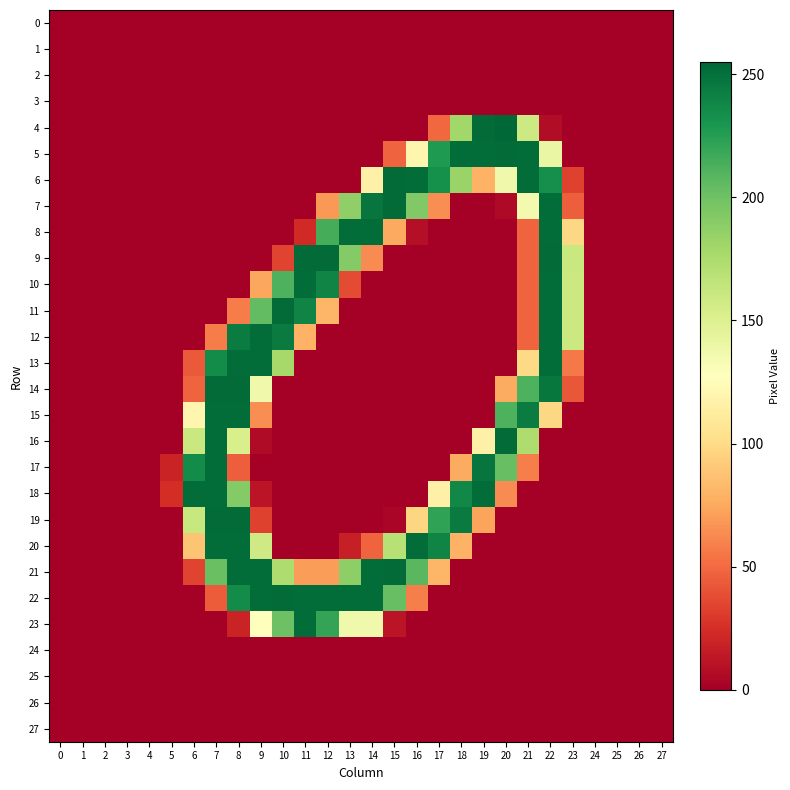

Reading left to right, transcribe all the data shown in this chart.

0: 0=0	1=0	2=0	3=0	4=0	5=0	6=0	7=0	8=0	9=0	10=0	11=0	12=0	13=0	14=0	15=0	16=0	17=0	18=0	19=0	20=0	21=0	22=0	23=0	24=0	25=0	26=0	27=0
1: 0=0	1=0	2=0	3=0	4=0	5=0	6=0	7=0	8=0	9=0	10=0	11=0	12=0	13=0	14=0	15=0	16=0	17=0	18=0	19=0	20=0	21=0	22=0	23=0	24=0	25=0	26=0	27=0
2: 0=0	1=0	2=0	3=0	4=0	5=0	6=0	7=0	8=0	9=0	10=0	11=0	12=0	13=0	14=0	15=0	16=0	17=0	18=0	19=0	20=0	21=0	22=0	23=0	24=0	25=0	26=0	27=0
3: 0=0	1=0	2=0	3=0	4=0	5=0	6=0	7=0	8=0	9=0	10=0	11=0	12=0	13=0	14=0	15=0	16=0	17=0	18=0	19=0	20=0	21=0	22=0	23=0	24=0	25=0	26=0	27=0
4: 0=0	1=0	2=0	3=0	4=0	5=0	6=0	7=0	8=0	9=0	10=0	11=0	12=0	13=0	14=0	15=0	16=0	17=49	18=180	19=253	20=255	21=159	22=7	23=0	24=0	25=0	26=0	27=0
5: 0=0	1=0	2=0	3=0	4=0	5=0	6=0	7=0	8=0	9=0	10=0	11=0	12=0	13=0	14=0	15=47	16=120	17=228	18=252	19=252	20=253	21=252	22=141	23=0	24=0	25=0	26=0	27=0
6: 0=0	1=0	2=0	3=0	4=0	5=0	6=0	7=0	8=0	9=0	10=0	11=0	12=0	13=0	14=116	15=253	16=252	17=233	18=183	19=79	20=137	21=252	22=234	23=33	24=0	25=0	26=0	27=0
7: 0=0	1=0	2=0	3=0	4=0	5=0	6=0	7=0	8=0	9=0	10=0	11=0	12=68	13=187	14=248	15=253	16=193	17=64	18=0	19=0	20=5	21=135	22=252	23=45	24=0	25=0	26=0	27=0
8: 0=0	1=0	2=0	3=0	4=0	5=0	6=0	7=0	8=0	9=0	10=0	11=22	12=215	13=252	14=252	15=75	16=8	17=0	18=0	19=0	20=0	21=47	22=252	23=98	24=0	25=0	26=0	27=0
9: 0=0	1=0	2=0	3=0	4=0	5=0	6=0	7=0	8=0	9=0	10=34	11=253	12=253	13=192	14=63	15=0	16=0	17=0	18=0	19=0	20=0	21=47	22=253	23=161	24=0	25=0	26=0	27=0
10: 0=0	1=0	2=0	3=0	4=0	5=0	6=0	7=0	8=0	9=74	10=212	11=252	12=240	13=37	14=0	15=0	16=0	17=0	18=0	19=0	20=0	21=47	22=252	23=160	24=0	25=0	26=0	27=0
11: 0=0	1=0	2=0	3=0	4=0	5=0	6=0	7=0	8=57	9=205	10=253	11=240	12=81	13=0	14=0	15=0	16=0	17=0	18=0	19=0	20=0	21=47	22=252	23=160	24=0	25=0	26=0	27=0
12: 0=0	1=0	2=0	3=0	4=0	5=0	6=0	7=57	8=244	9=252	10=245	11=79	12=0	13=0	14=0	15=0	16=0	17=0	18=0	19=0	20=0	21=47	22=252	23=160	24=0	25=0	26=0	27=0
13: 0=0	1=0	2=0	3=0	4=0	5=0	6=43	7=236	8=252	9=252	10=178	11=0	12=0	13=0	14=0	15=0	16=0	17=0	18=0	19=0	20=0	21=99	22=252	23=56	24=0	25=0	26=0	27=0
14: 0=0	1=0	2=0	3=0	4=0	5=0	6=47	7=253	8=253	9=137	10=0	11=0	12=0	13=0	14=0	15=0	16=0	17=0	18=0	19=0	20=76	21=212	22=247	23=42	24=0	25=0	26=0	27=0
15: 0=0	1=0	2=0	3=0	4=0	5=0	6=120	7=252	8=252	9=64	10=0	11=0	12=0	13=0	14=0	15=0	16=0	17=0	18=0	19=0	20=212	21=244	22=98	23=0	24=0	25=0	26=0	27=0
16: 0=0	1=0	2=0	3=0	4=0	5=0	6=161	7=252	8=153	9=6	10=0	11=0	12=0	13=0	14=0	15=0	16=0	17=0	18=0	19=116	20=253	21=174	22=0	23=0	24=0	25=0	26=0	27=0
17: 0=0	1=0	2=0	3=0	4=0	5=19	6=236	7=252	8=45	9=0	10=0	11=0	12=0	13=0	14=0	15=0	16=0	17=0	18=76	19=248	20=203	21=58	22=0	23=0	24=0	25=0	26=0	27=0
18: 0=0	1=0	2=0	3=0	4=0	5=24	6=252	7=252	8=192	9=11	10=0	11=0	12=0	13=0	14=0	15=0	16=0	17=116	18=238	19=252	20=63	21=0	22=0	23=0	24=0	25=0	26=0	27=0
19: 0=0	1=0	2=0	3=0	4=0	5=0	6=162	7=253	8=253	9=33	10=0	11=0	12=0	13=0	14=0	15=3	16=97	17=222	18=245	19=73	20=0	21=0	22=0	23=0	24=0	25=0	26=0	27=0
20: 0=0	1=0	2=0	3=0	4=0	5=0	6=88	7=252	8=252	9=158	10=0	11=0	12=0	13=17	14=47	15=170	16=252	17=240	18=79	19=0	20=0	21=0	22=0	23=0	24=0	25=0	26=0	27=0
21: 0=0	1=0	2=0	3=0	4=0	5=0	6=34	7=202	8=252	9=252	10=174	11=70	12=70	13=188	14=252	15=253	16=208	17=81	18=0	19=0	20=0	21=0	22=0	23=0	24=0	25=0	26=0	27=0
22: 0=0	1=0	2=0	3=0	4=0	5=0	6=0	7=44	8=236	9=252	10=253	11=252	12=252	13=252	14=252	15=203	16=58	17=0	18=0	19=0	20=0	21=0	22=0	23=0	24=0	25=0	26=0	27=0
23: 0=0	1=0	2=0	3=0	4=0	5=0	6=0	7=0	8=19	9=128	10=201	11=252	12=221	13=137	14=137	15=11	16=0	17=0	18=0	19=0	20=0	21=0	22=0	23=0	24=0	25=0	26=0	27=0
24: 0=0	1=0	2=0	3=0	4=0	5=0	6=0	7=0	8=0	9=0	10=0	11=0	12=0	13=0	14=0	15=0	16=0	17=0	18=0	19=0	20=0	21=0	22=0	23=0	24=0	25=0	26=0	27=0
25: 0=0	1=0	2=0	3=0	4=0	5=0	6=0	7=0	8=0	9=0	10=0	11=0	12=0	13=0	14=0	15=0	16=0	17=0	18=0	19=0	20=0	21=0	22=0	23=0	24=0	25=0	26=0	27=0
26: 0=0	1=0	2=0	3=0	4=0	5=0	6=0	7=0	8=0	9=0	10=0	11=0	12=0	13=0	14=0	15=0	16=0	17=0	18=0	19=0	20=0	21=0	22=0	23=0	24=0	25=0	26=0	27=0
27: 0=0	1=0	2=0	3=0	4=0	5=0	6=0	7=0	8=0	9=0	10=0	11=0	12=0	13=0	14=0	15=0	16=0	17=0	18=0	19=0	20=0	21=0	22=0	23=0	24=0	25=0	26=0	27=0